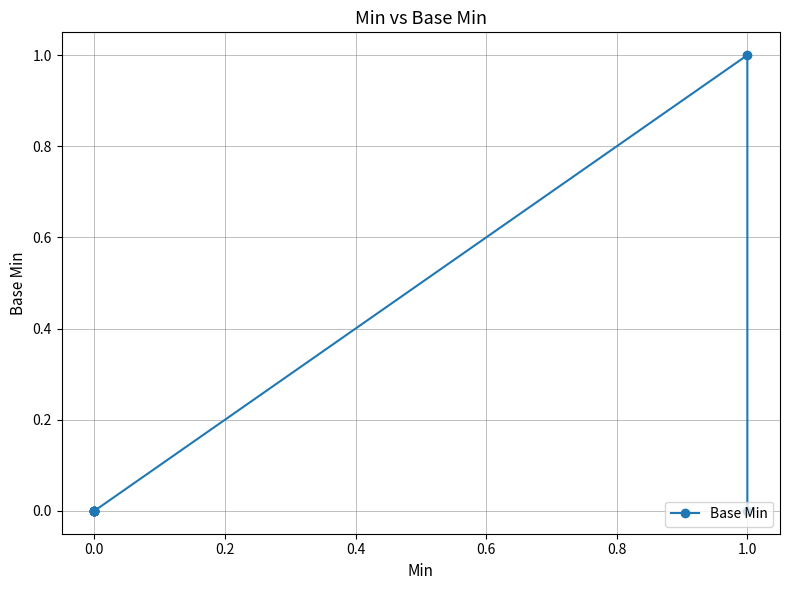

What is the maximum value shown in the chart?

1